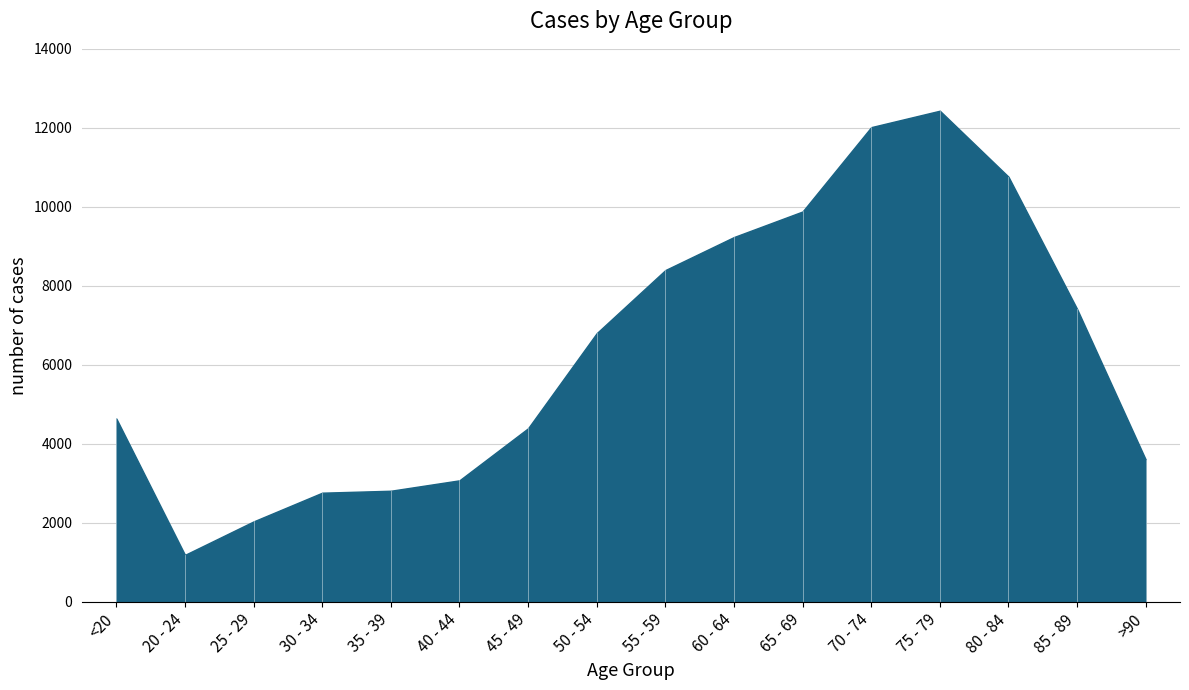

What is the difference between the values at 40 - 44 and 75 - 79?

9356